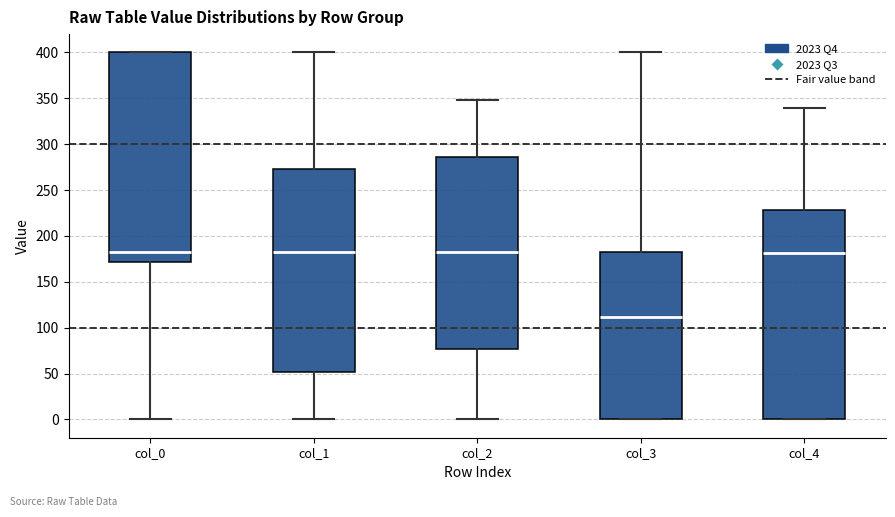

Reading left to right, read every box against the y-axis: the position of its median line, the range the box covers, and the ends of its whiskers. The values are not printed on the chart, so give them approximately, as read against the axis.

col_0: median 180, box 170 to 400, whiskers 0 to 400
col_1: median 180, box 50 to 275, whiskers 0 to 400
col_2: median 180, box 75 to 285, whiskers 0 to 350
col_3: median 110, box 0 to 180, whiskers 0 to 400
col_4: median 180, box 0 to 230, whiskers 0 to 340